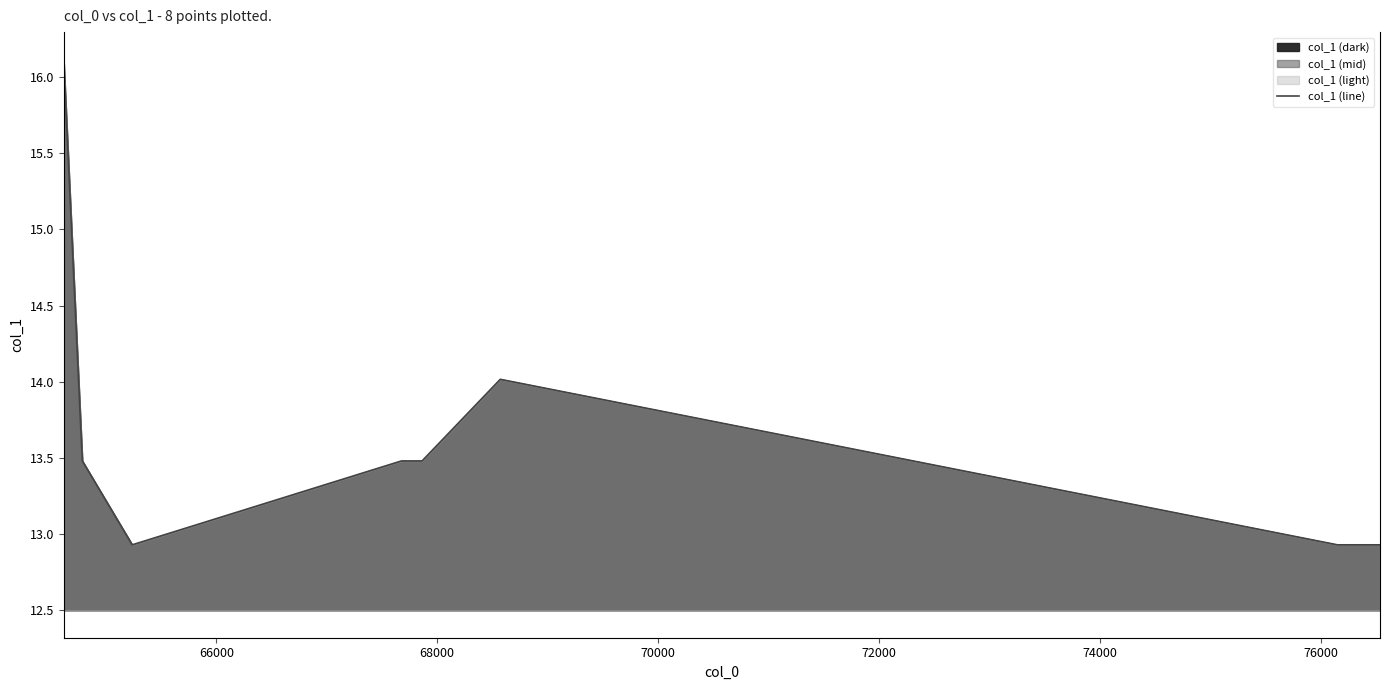

Reading left to right, what are all the values shown in this chart?

16.1	13.5	12.9	13.5	13.5	14.0	12.9	12.9